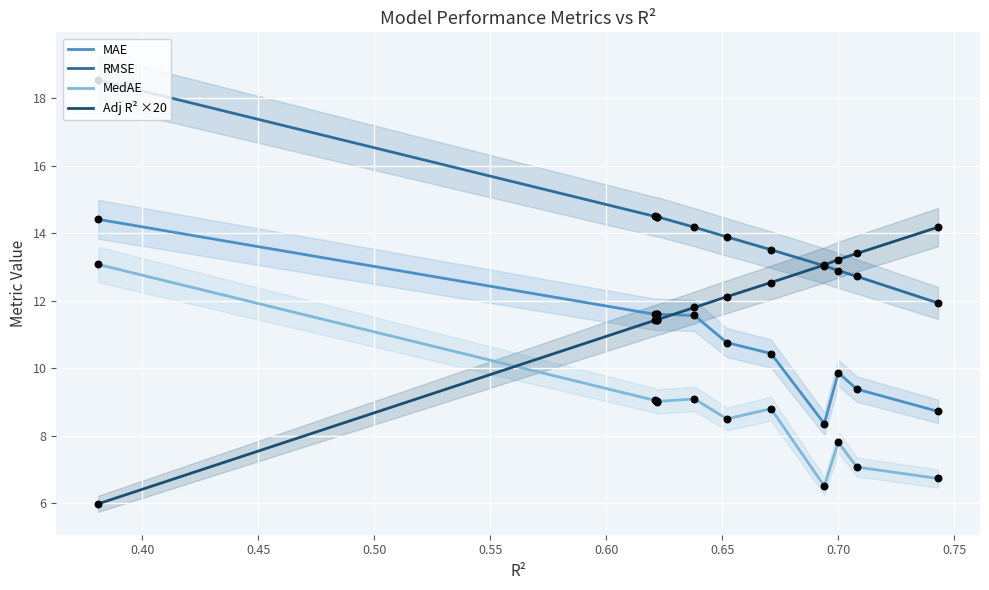

Which series reaches the maximum Y coordinate?

RMSE